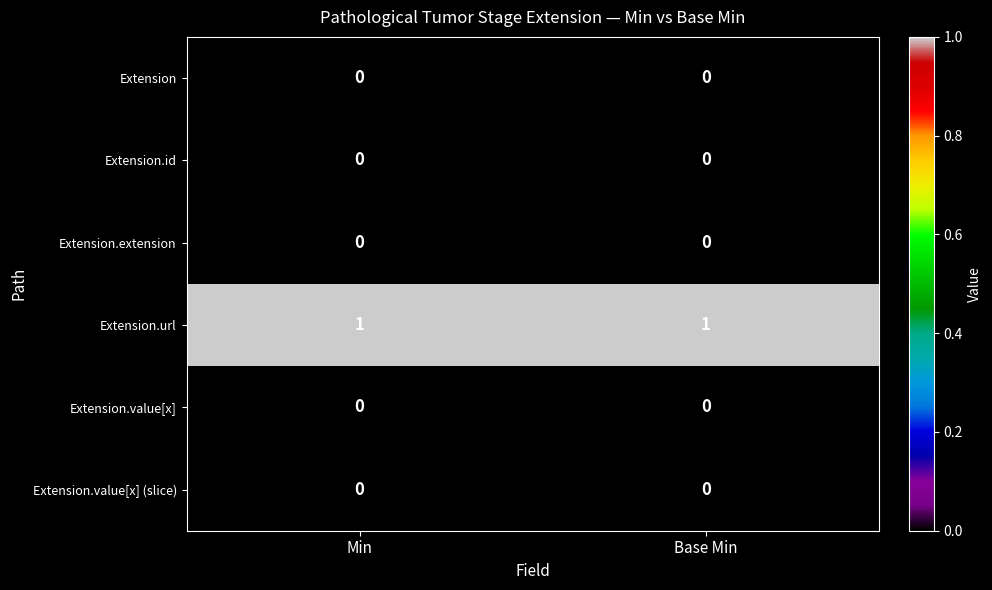

Which category has the highest value across all series?

Min